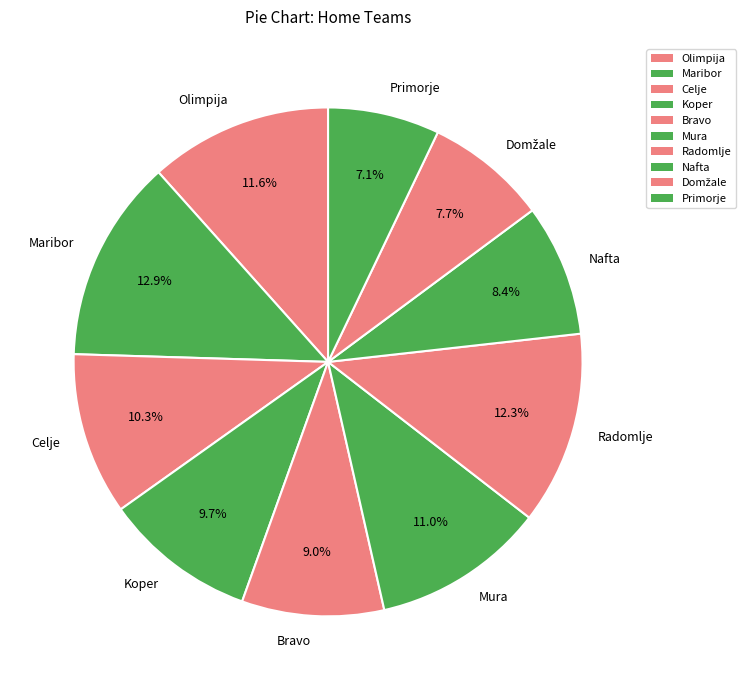

What is the ratio of the value at Olimpija to the value at Maribor?

0.9